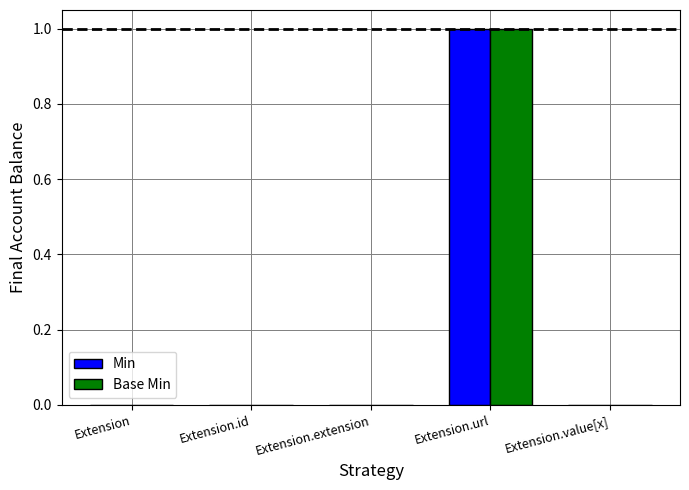

At which category does the chart reach its peak across all series?

Extension.url